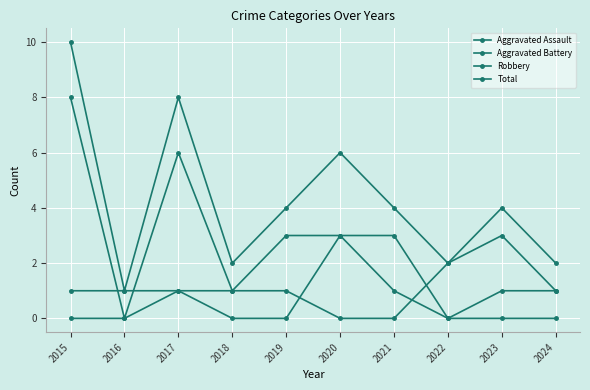

True or false: Aggravated Battery and Total cross at least once.

False